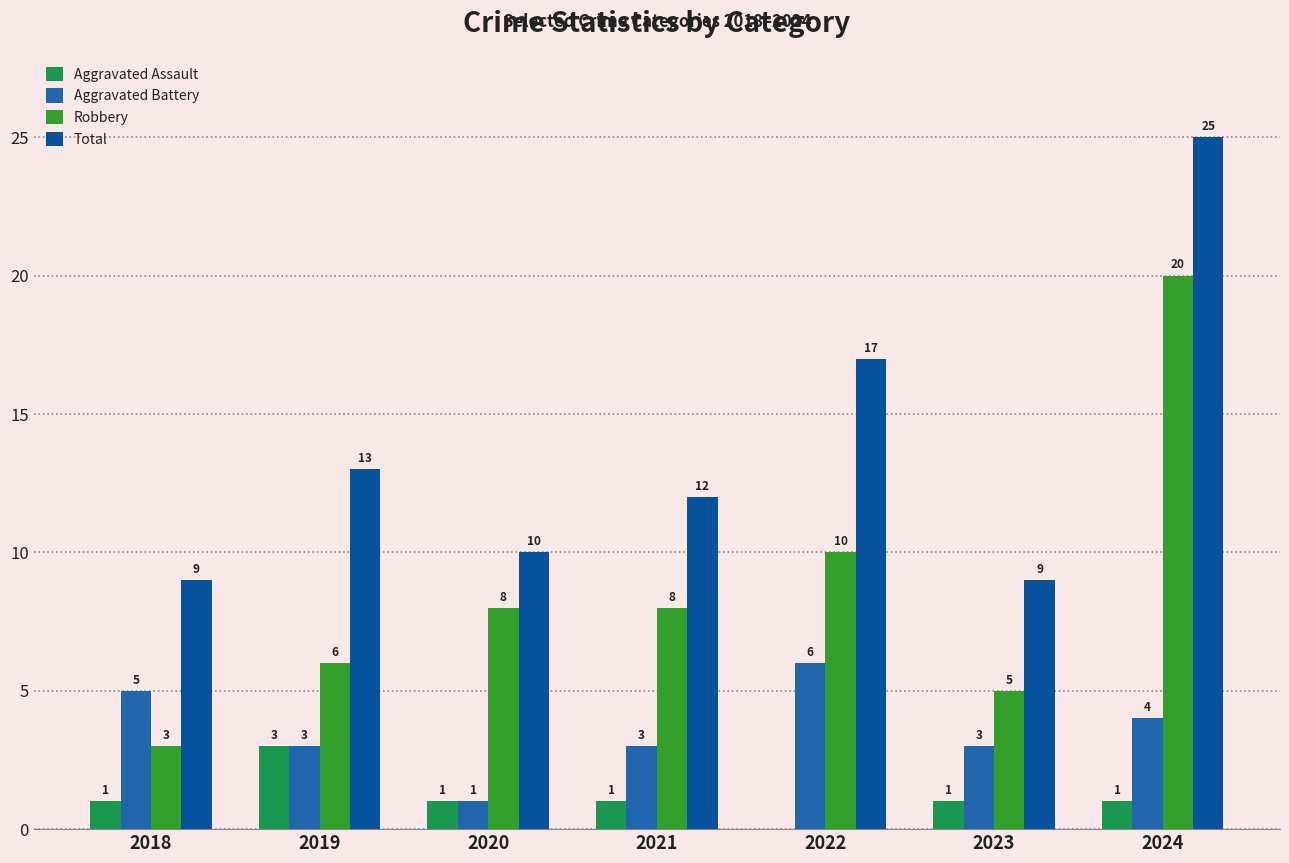

What is the difference between the highest and lowest values at 2021?

11